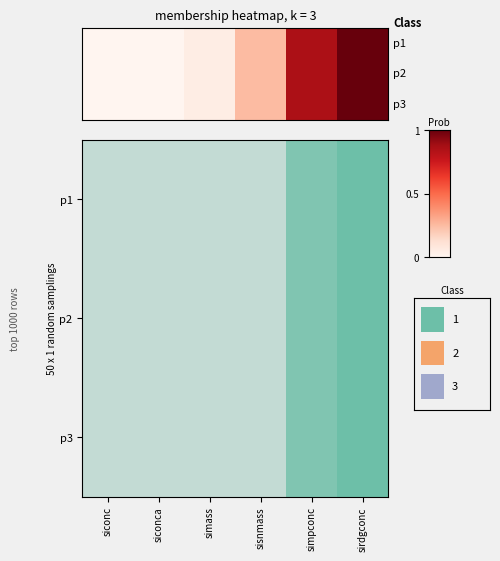

What is the difference between the maximum and minimum values?

1.0